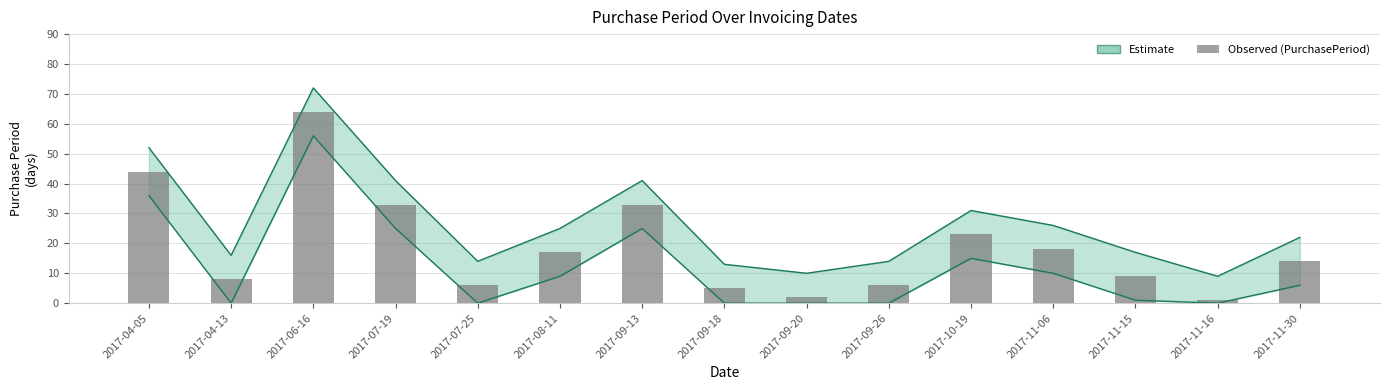

What is the value of the Upper estimate bar at the 10th from the left?

14